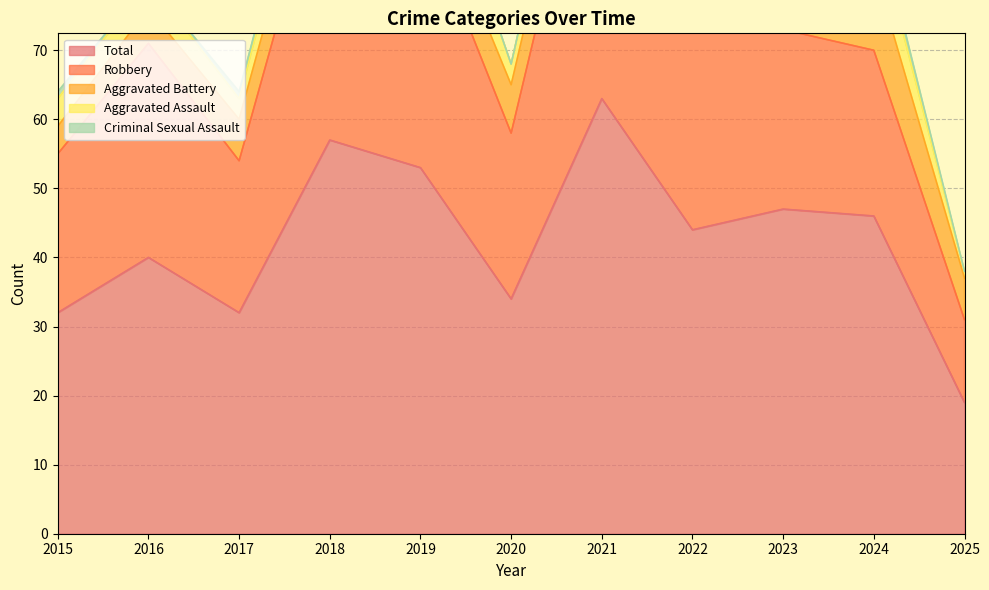

How many interior local peaks does the Total series have?

4